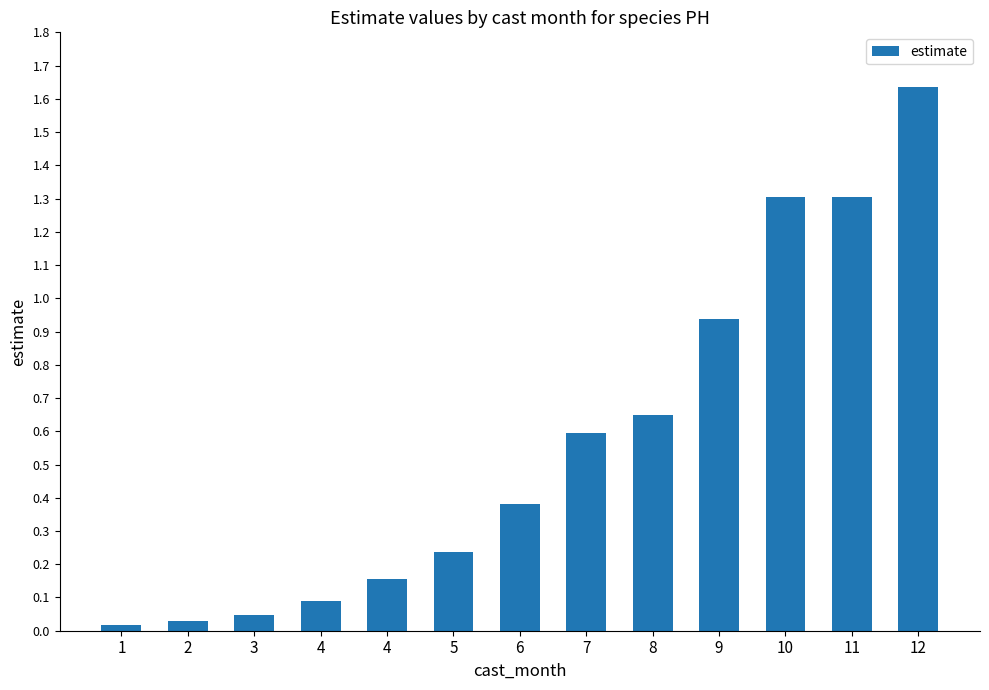

List the labels in order of value, largest first.

12, 11, 10, 9, 8, 7, 6, 5, 4, 4, 3, 2, 1